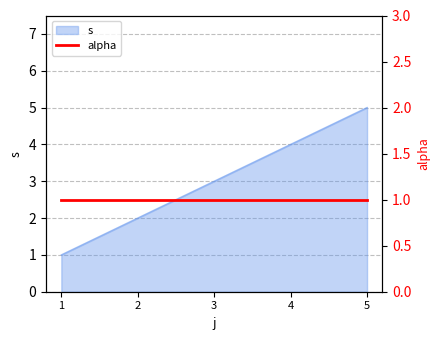

What is the maximum value shown in the chart?

5